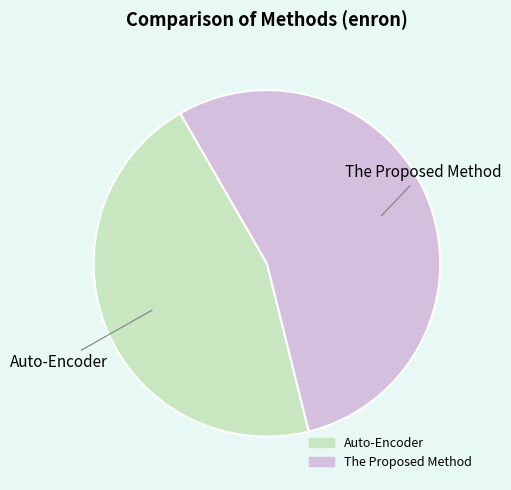

The The Proposed Method slice represents 47% of the pie. True or false?

False